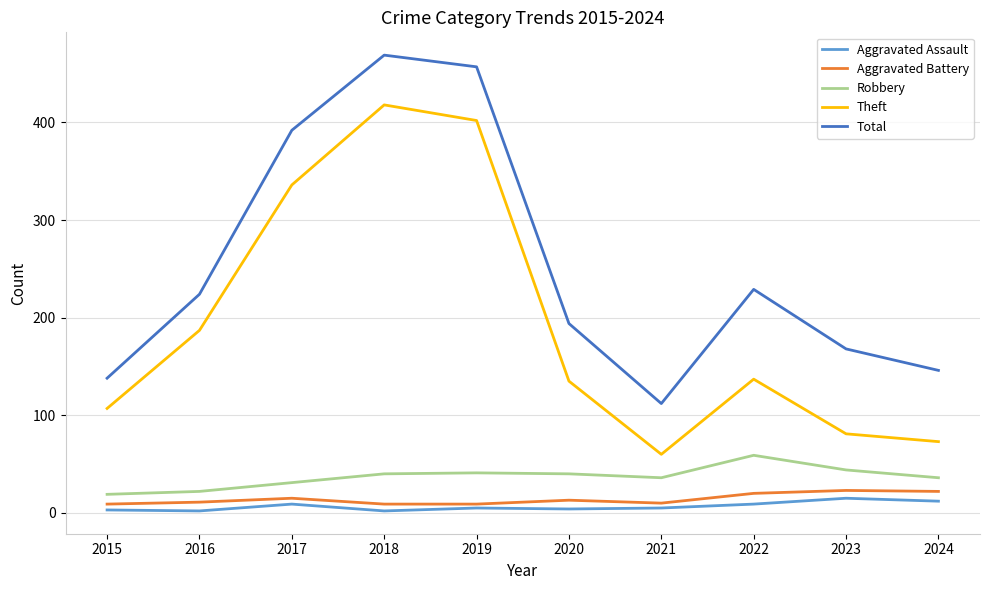

Which series changed the most between 2017 and 2021?

Total